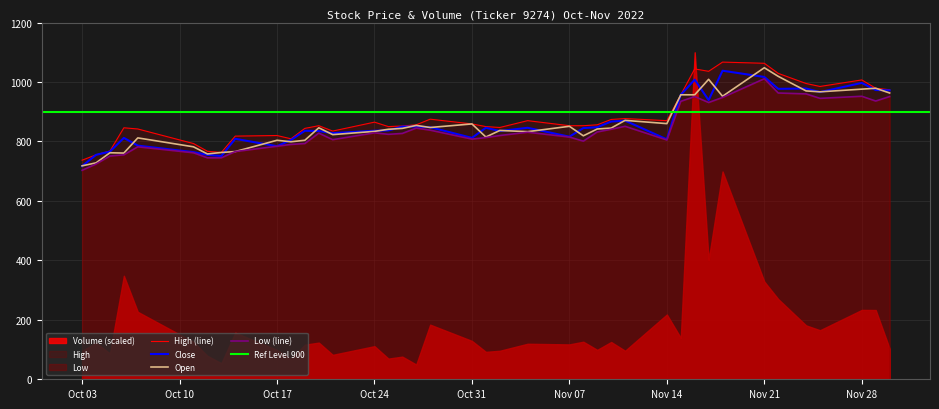

At which label does Open reach its peak?

Nov 21